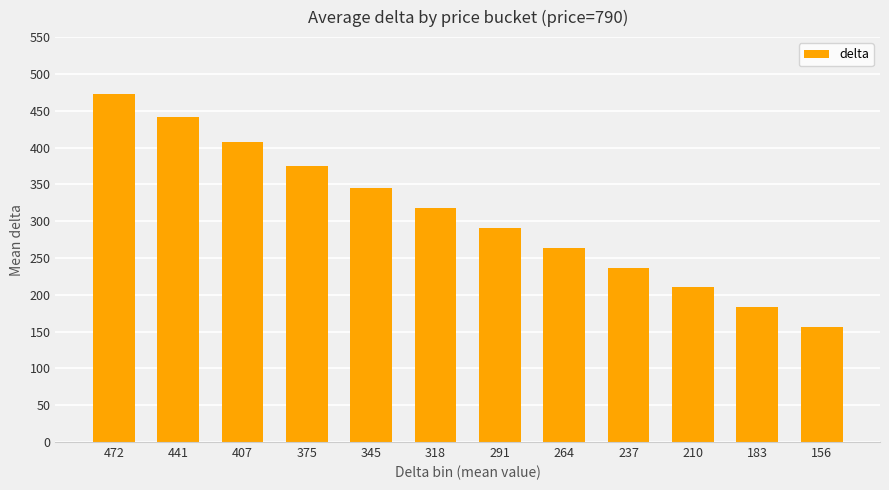

Reading left to right, extract all data points from this chart.

472=472.5	441=441.0	407=407.3	375=375.0	345=345.3	318=318.0	291=291.0	264=264.0	237=237.0	210=210.0	183=183.0	156=156.0